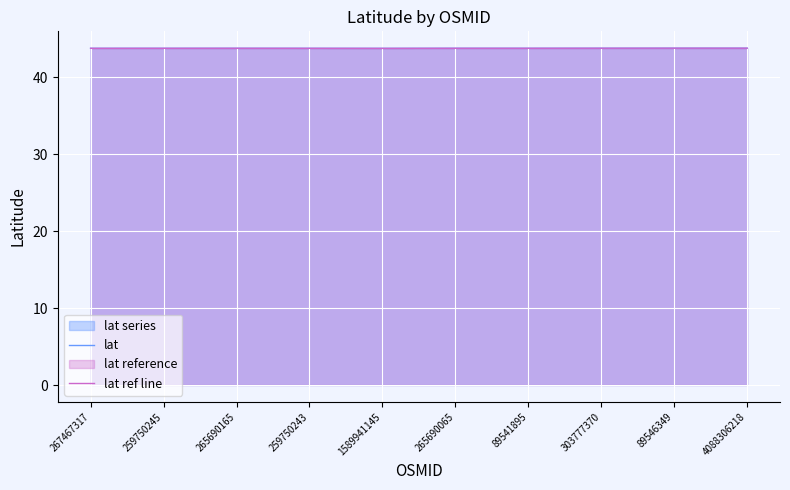

What value does the lat series have at 303777370?

43.8